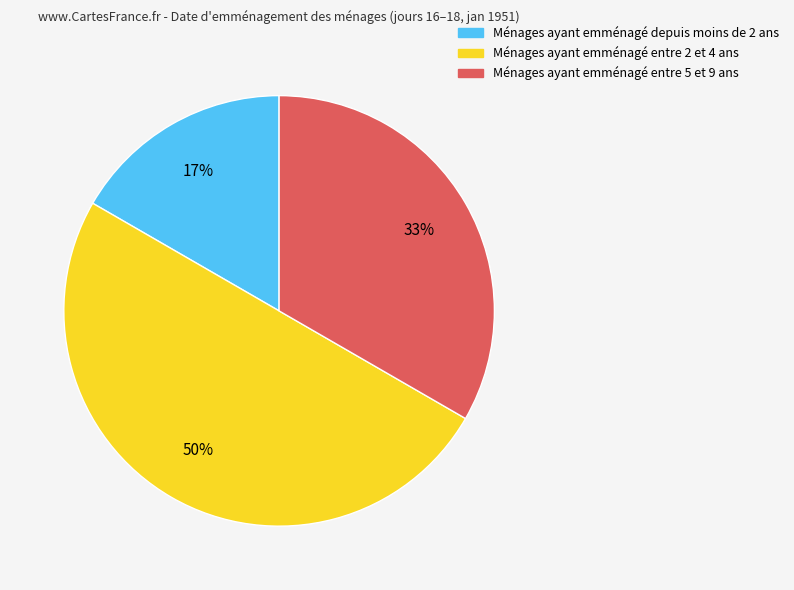

Combined, do Ménages ayant emménagé entre 2 et 4 ans and Ménages ayant emménagé entre 5 et 9 ans account for over 50%?

Yes